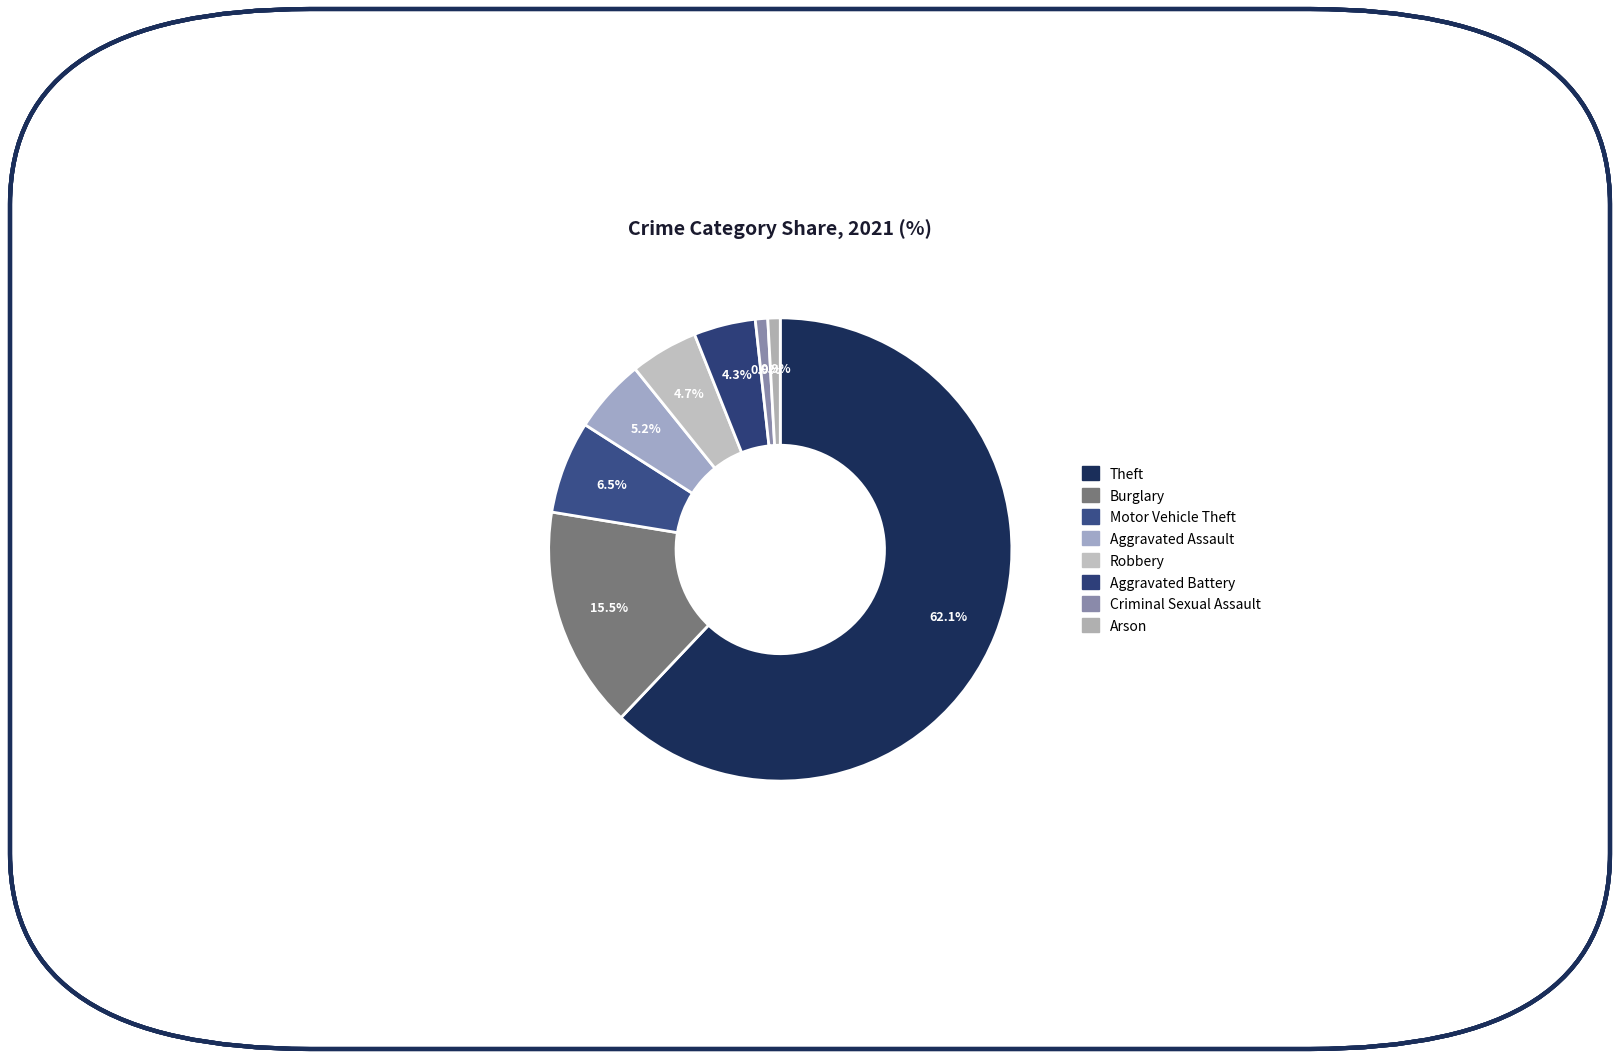

What portion of the pie excludes Robbery?

95.3%